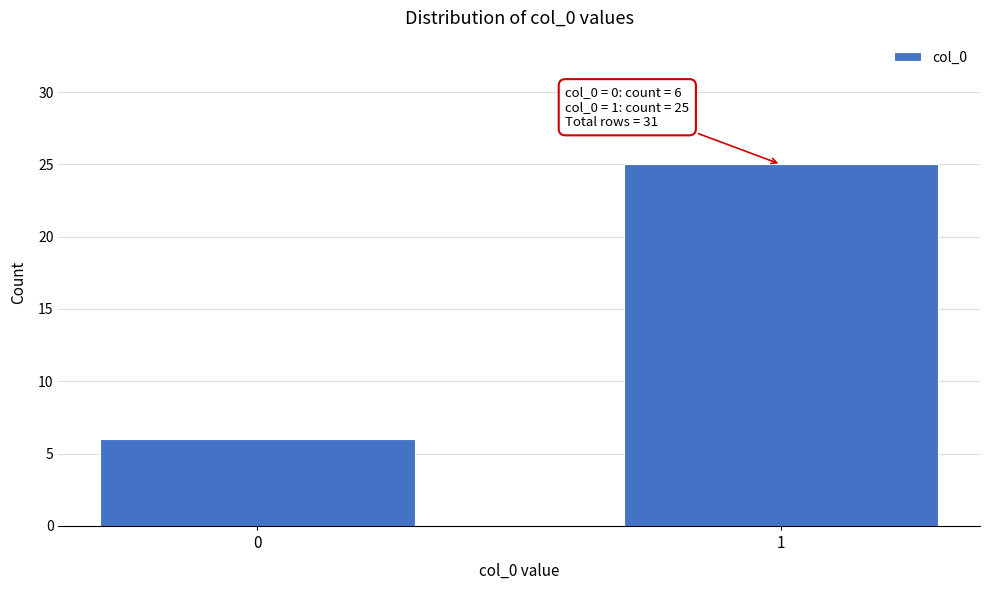

Reading right to left, what are all the values shown in this chart?

25	6